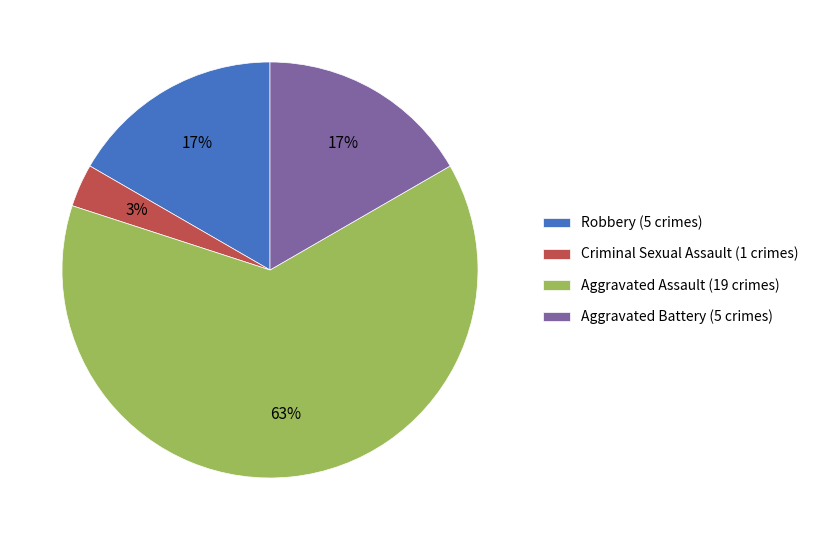

To the nearest percent, what is the combined percentage of Criminal Sexual Assault and Robbery?

20%